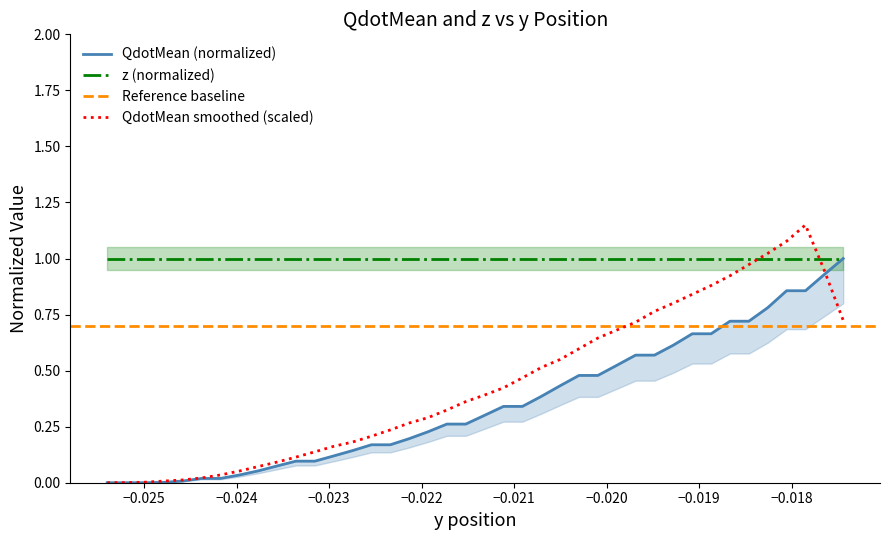

How many intersections are there between z (normalized) and QdotMean smoothed (scaled)?

2